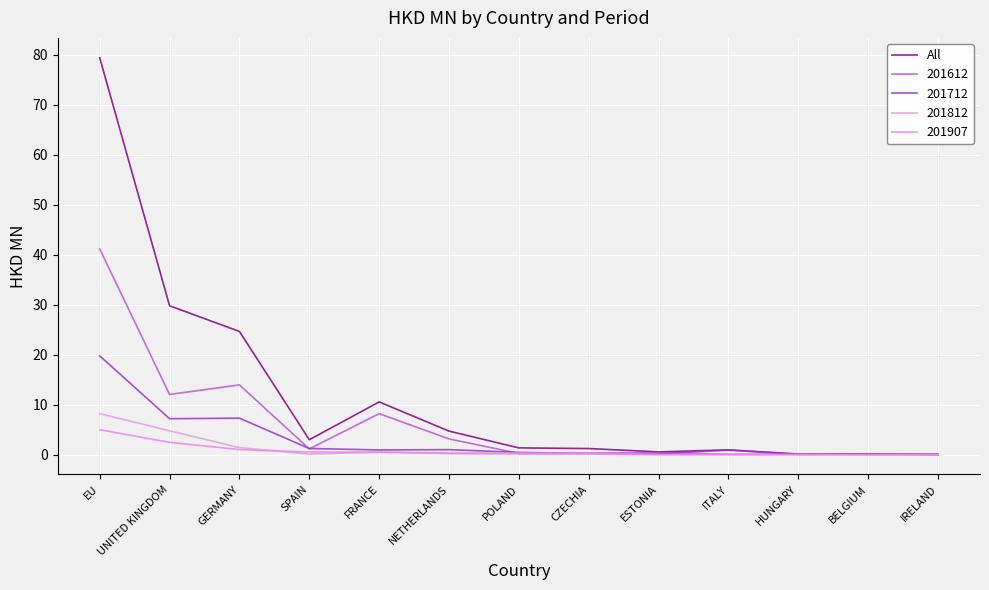

What position from the right is FRANCE?

9